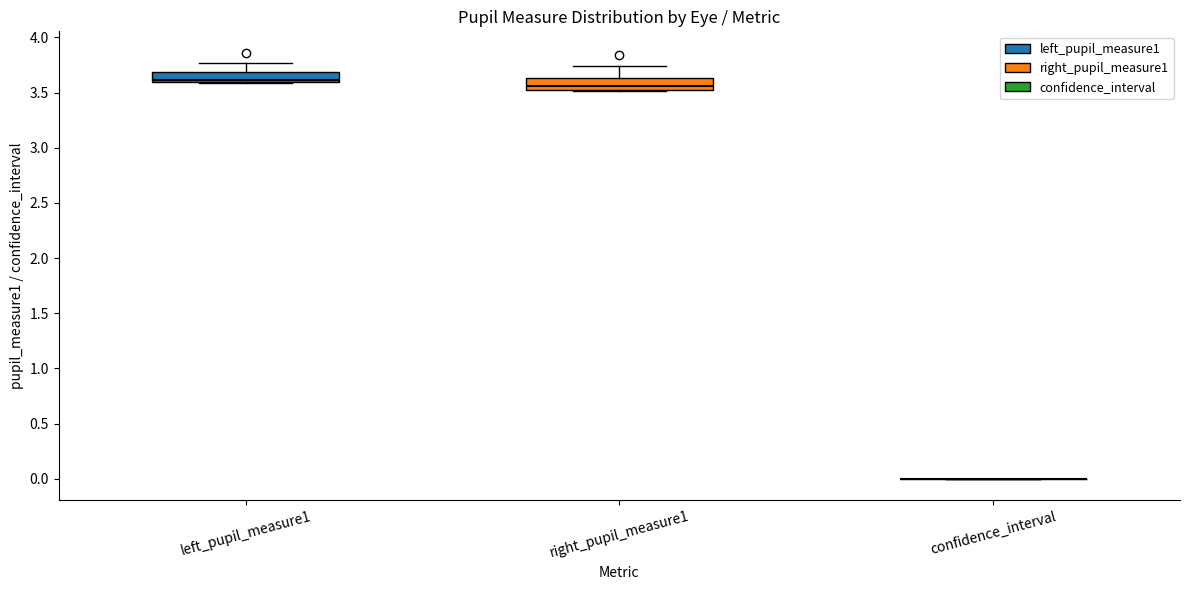

Reading left to right, transcribe this box plot: for each box, give where its median line is, the range the box spans, and where its two whiskers end, as read against the y-axis. The values are not printed on the chart, so give them approximately, as read against the axis.

left_pupil_measure1: median 3.60 (just above the box's lower edge), box 3.60 to 3.70, whiskers 3.60 to 3.75
right_pupil_measure1: median 3.55 (just above the box's lower edge), box 3.55 to 3.65, whiskers 3.50 to 3.75
confidence_interval: box collapsed to a line at 0.00, whiskers 0.00 to 0.00